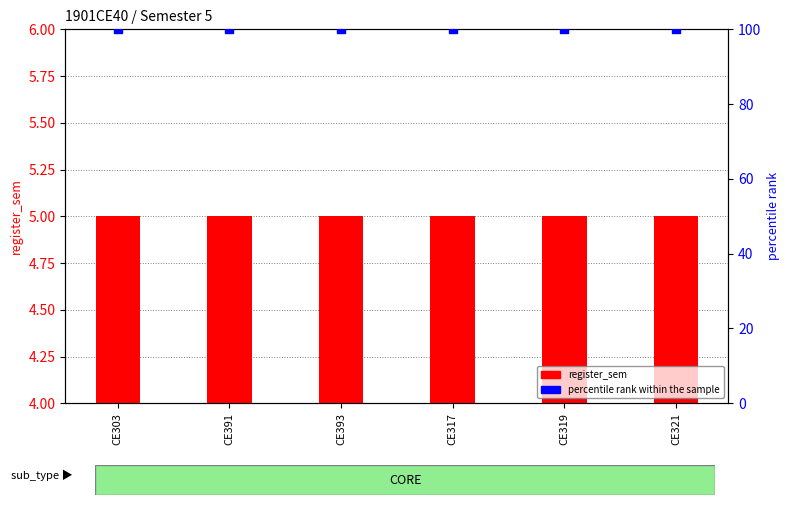

Which series has the largest total across all categories?

percentile rank within the sample